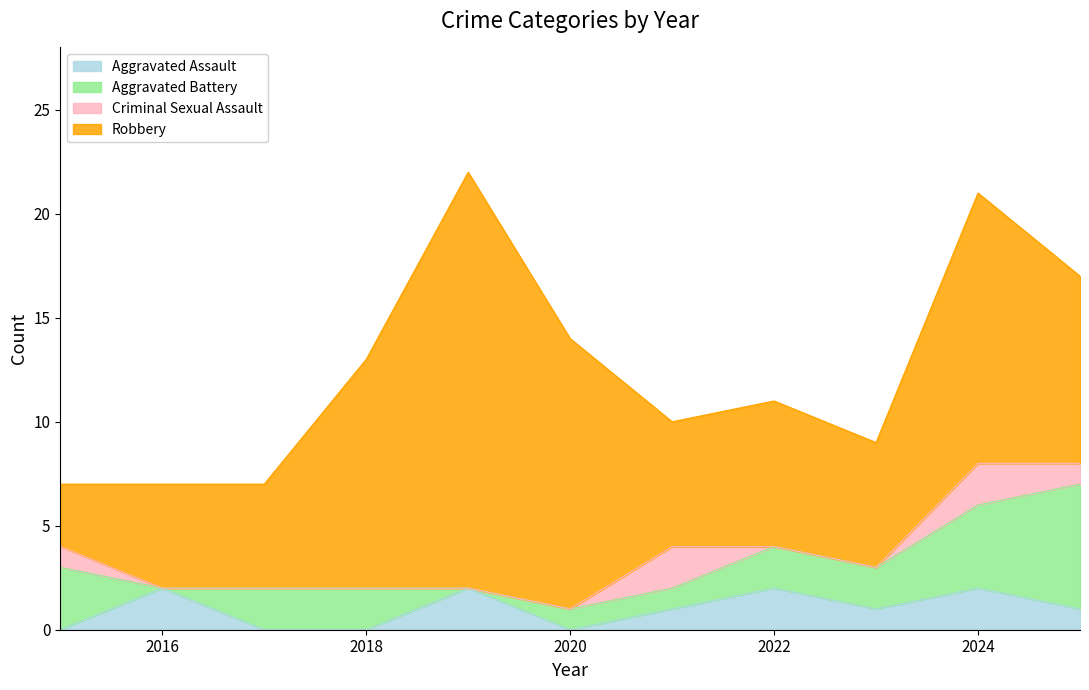

Does the chart display data point markers on the line(s)?

No